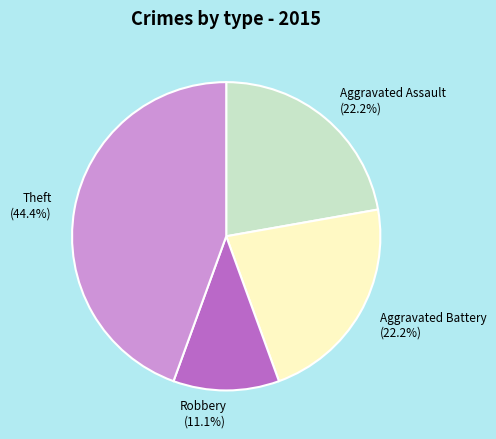

How much of the chart is everything except Theft?

55.6%